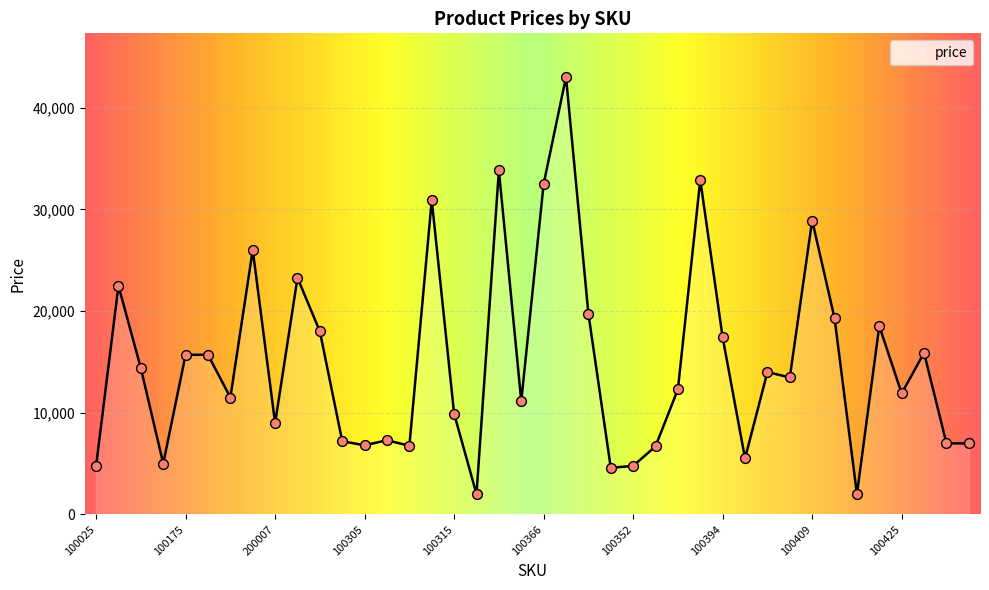

What is the difference between the maximum and minimum values?

41001